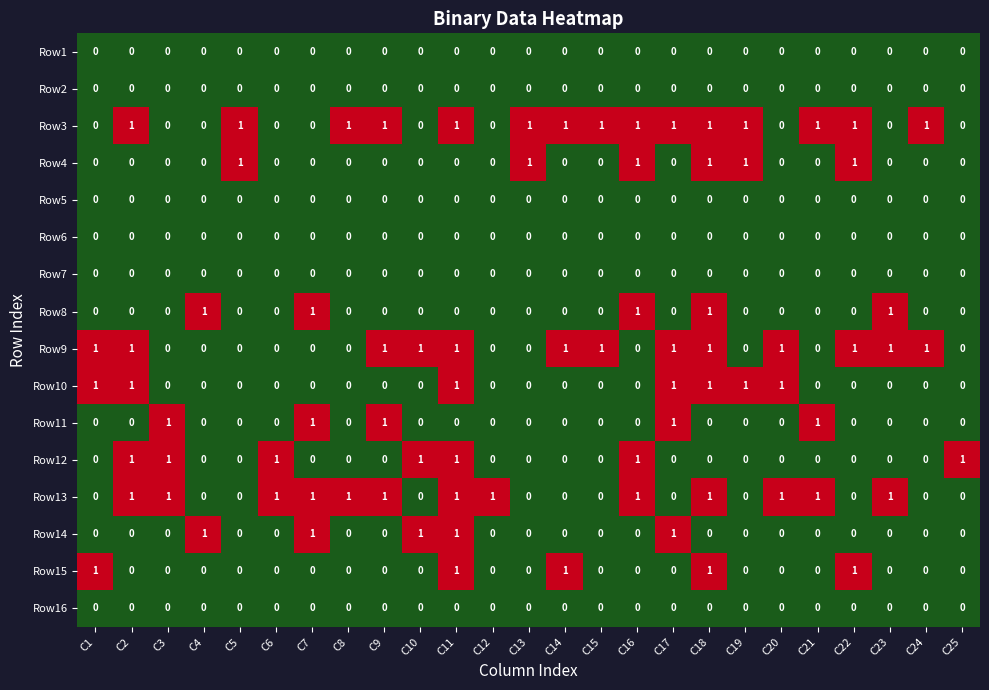

How many Row8 values are between 0 and 1?

25